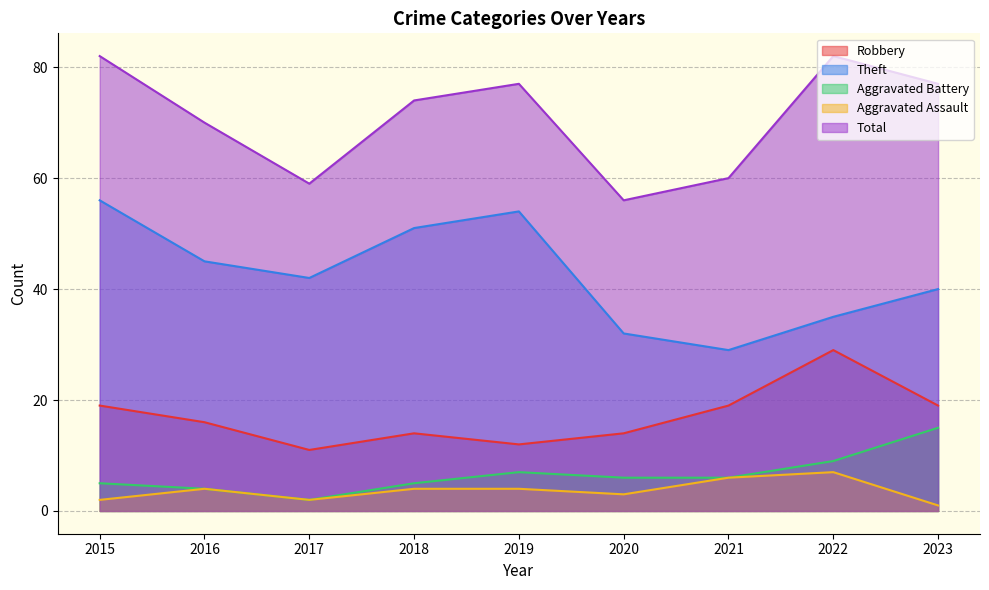

At 2018, list the series in order from largest to smallest.

Total, Theft, Robbery, Aggravated Battery, Aggravated Assault